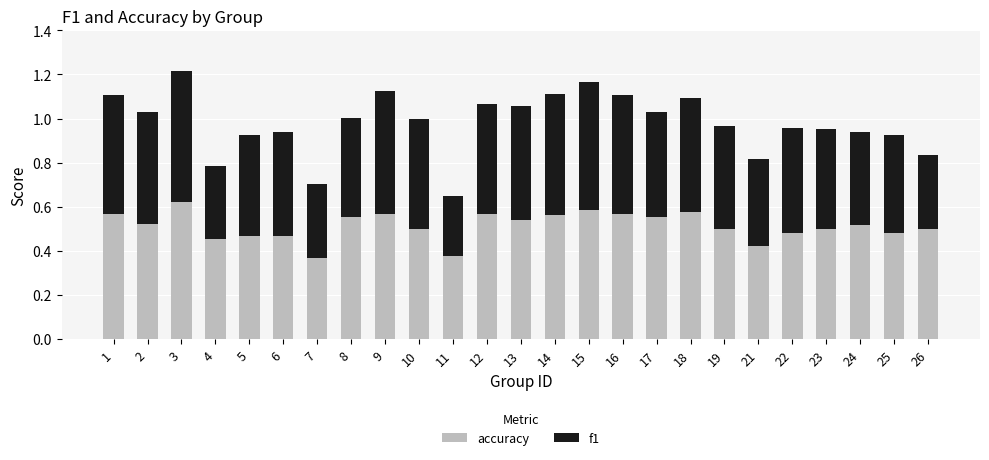

True or false: accuracy has a value of 0.2 at 10.

False